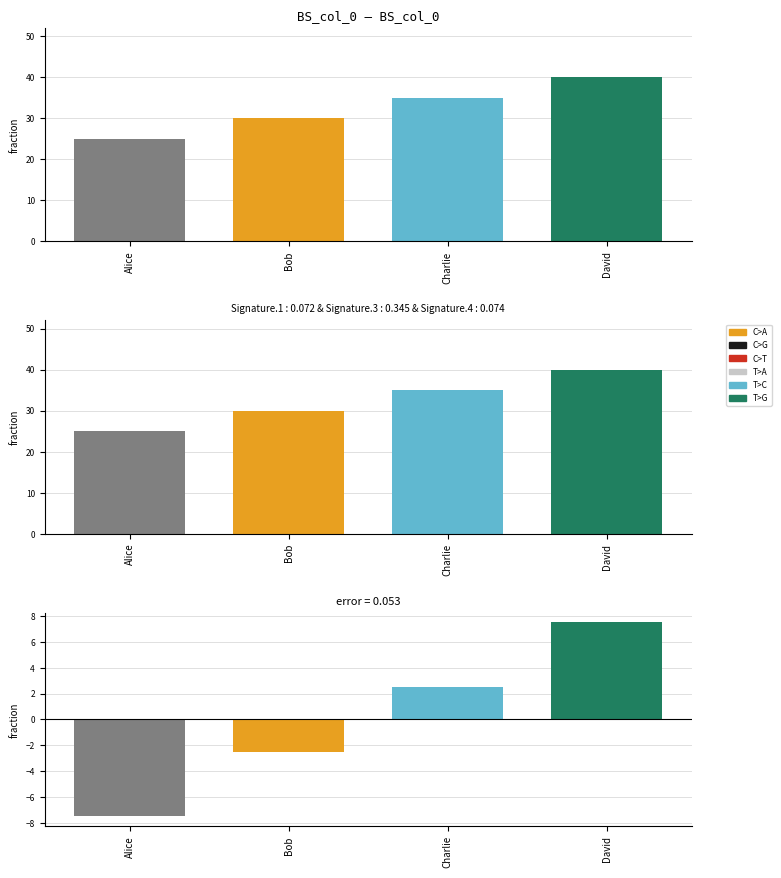

Reading right to left, list all the values displayed in this chart.

col_1: David=40.0	Charlie=35.0	Bob=30.0	Alice=25.0
col_1_error: David=7.5	Charlie=2.5	Bob=-2.5	Alice=-7.5